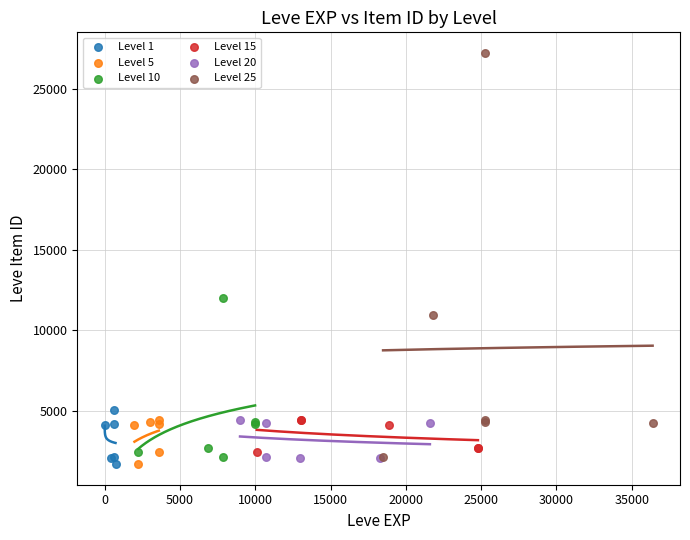

Which series contains the highest Y value?

Level 25